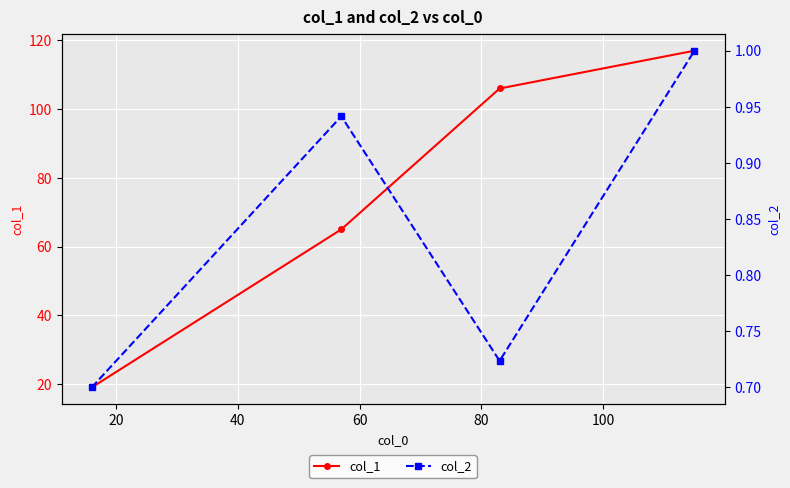

True or false: col_2 and col_1 intersect in this chart.

False